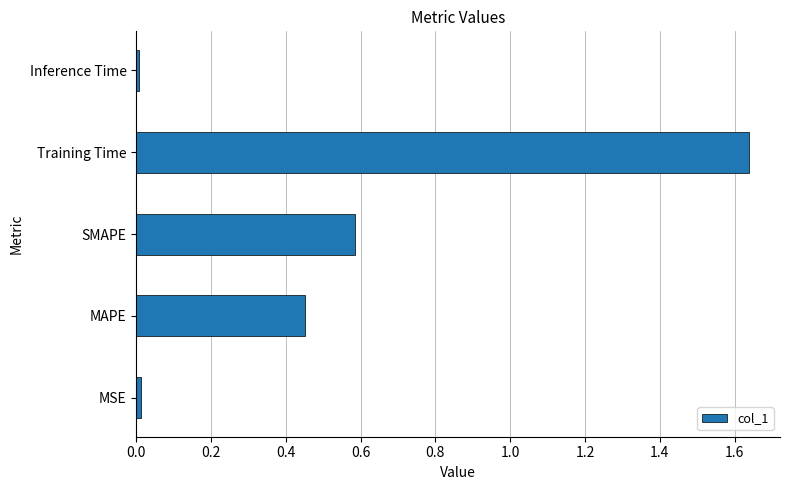

What is the difference between the second highest and minimum values?

0.6